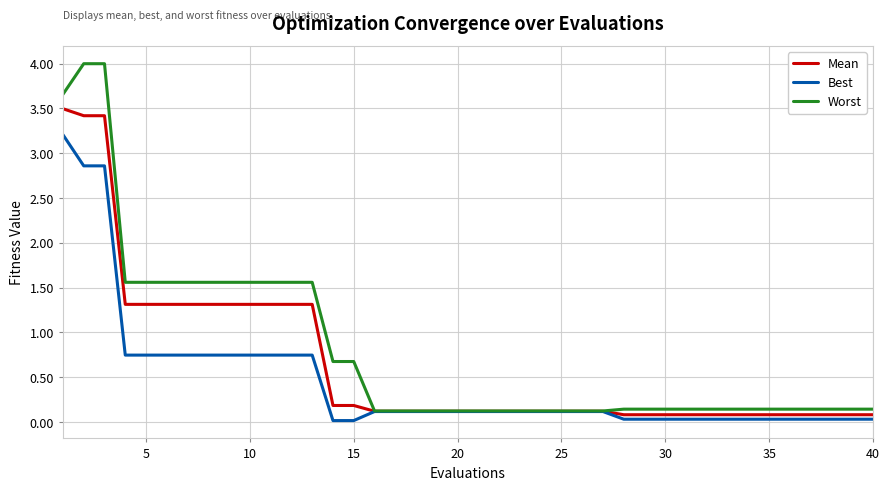

Which series has the largest total across all categories?

Worst